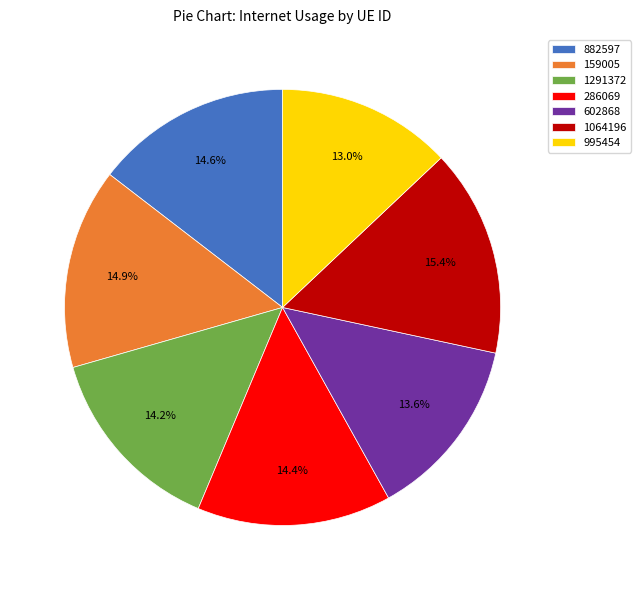

Approximately how many times larger is the value at 159005 compared to 602868?

1.1